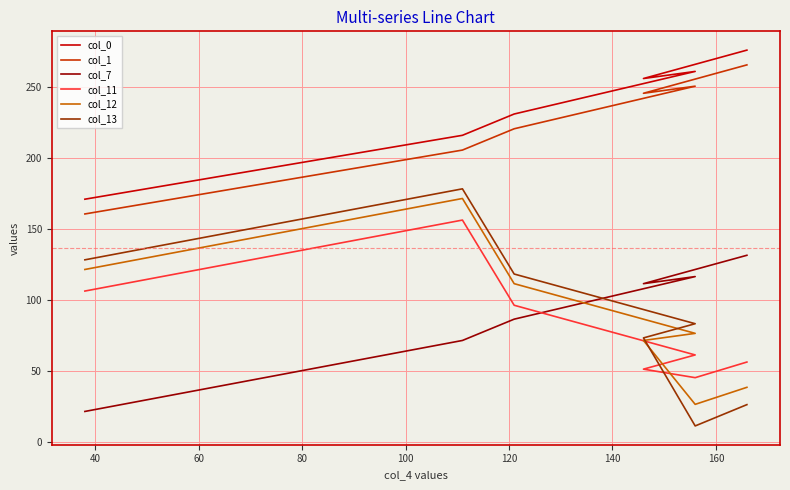

Which series changed the most between 80 and 140?

col_13